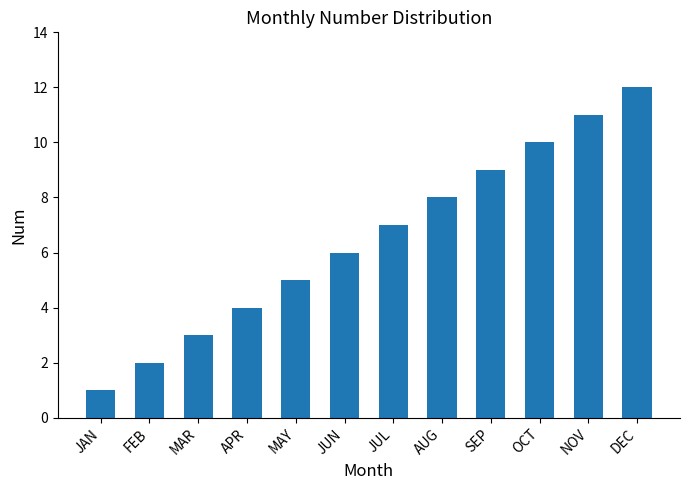

List the labels in order of value, largest first.

DEC, NOV, OCT, SEP, AUG, JUL, JUN, MAY, APR, MAR, FEB, JAN